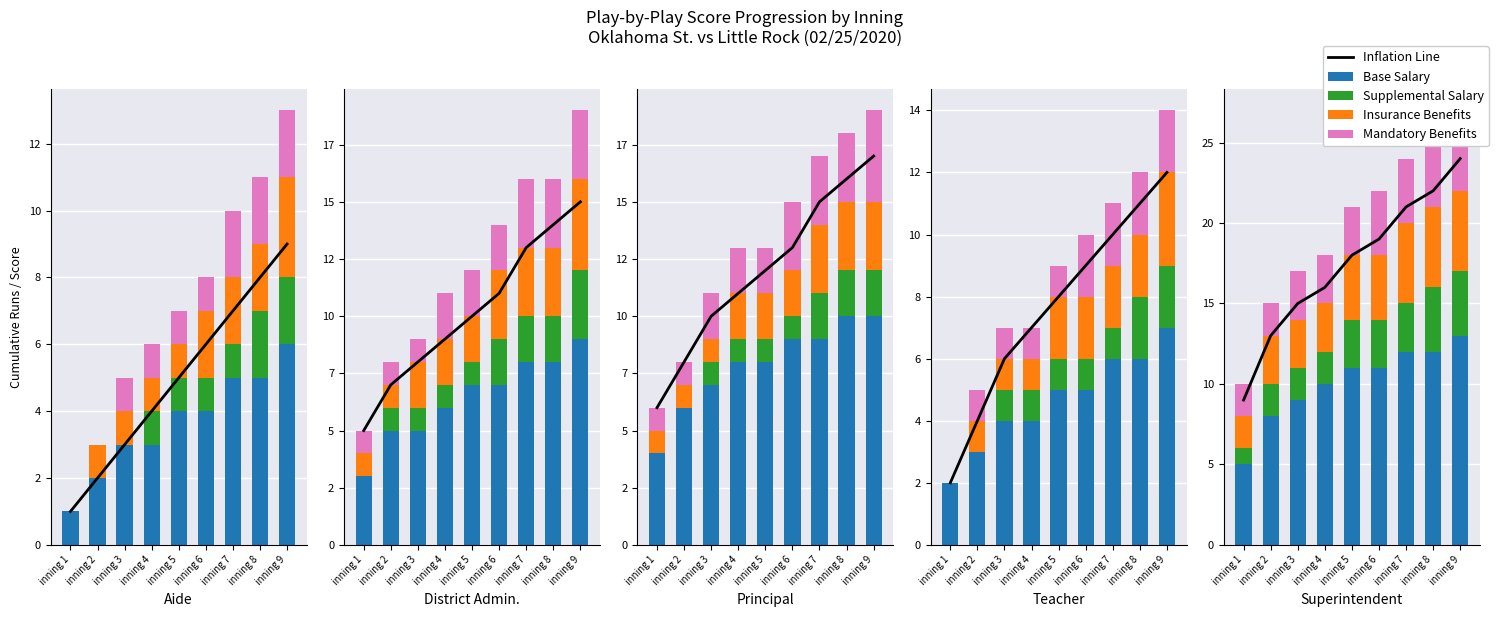

Rank the categories by Inflation Line value from lowest to highest.

inning 1, inning 2, inning 3, inning 4, inning 5, inning 6, inning 7, inning 8, inning 9